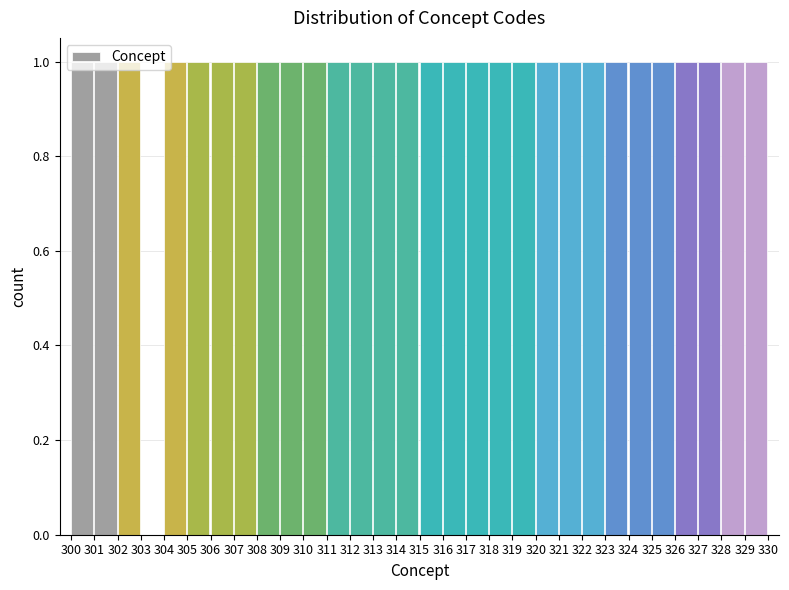

What is the height of the bar covering 317 to 318 on the x-axis? The values are not printed on the chart, so give them approximately, as read against the axis.

1